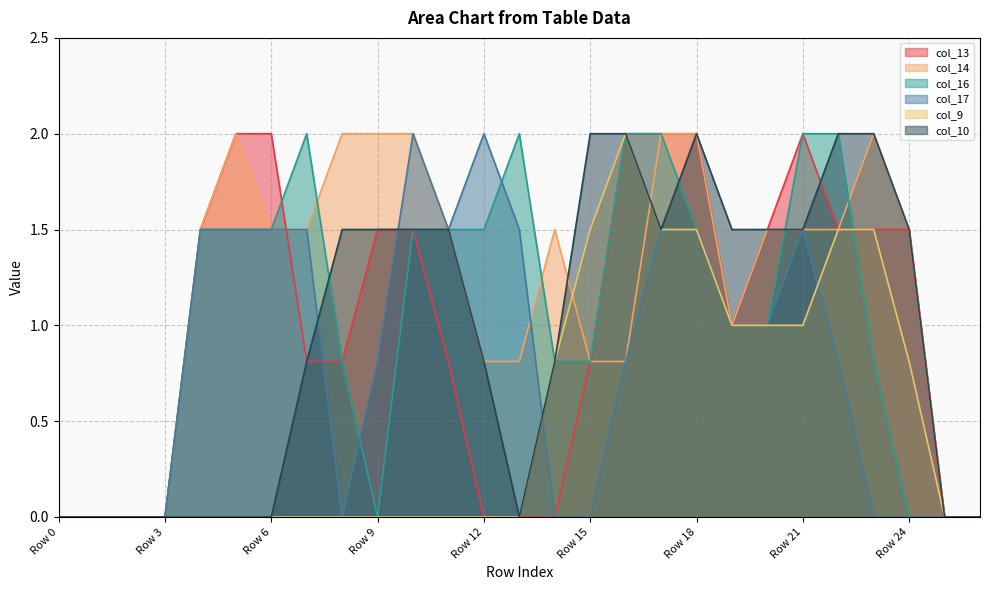

Reading right to left, list all the values displayed in this chart.

col_13: Row 26=0.0	Row 25=0.0	Row 24=1.5	Row 23=1.5	Row 22=1.5	Row 21=2.0	Row 20=1.5	Row 19=1.0	Row 18=2.0	Row 17=2.0	Row 16=2.0	Row 15=0.8	Row 14=0.0	Row 13=0.0	Row 12=0.0	Row 11=0.8	Row 10=1.5	Row 9=1.5	Row 8=0.8	Row 7=0.8	Row 6=2.0	Row 5=2.0	Row 4=1.5	Row 3=0.0	Row 2=0.0	Row 1=0.0	Row 0=0.0
col_14: Row 26=0.0	Row 25=0.0	Row 24=1.5	Row 23=2.0	Row 22=1.5	Row 21=1.5	Row 20=1.5	Row 19=1.0	Row 18=2.0	Row 17=2.0	Row 16=0.8	Row 15=0.8	Row 14=1.5	Row 13=0.8	Row 12=0.8	Row 11=1.5	Row 10=2.0	Row 9=2.0	Row 8=2.0	Row 7=1.5	Row 6=1.5	Row 5=2.0	Row 4=1.5	Row 3=0.0	Row 2=0.0	Row 1=0.0	Row 0=0.0
col_16: Row 26=0.0	Row 25=0.0	Row 24=0.0	Row 23=0.8	Row 22=2.0	Row 21=2.0	Row 20=1.0	Row 19=1.0	Row 18=1.5	Row 17=2.0	Row 16=2.0	Row 15=0.8	Row 14=0.8	Row 13=2.0	Row 12=1.5	Row 11=1.5	Row 10=1.5	Row 9=0.0	Row 8=0.8	Row 7=2.0	Row 6=1.5	Row 5=1.5	Row 4=1.5	Row 3=0.0	Row 2=0.0	Row 1=0.0	Row 0=0.0
col_17: Row 26=0.0	Row 25=0.0	Row 24=0.0	Row 23=0.0	Row 22=0.8	Row 21=1.5	Row 20=1.0	Row 19=1.0	Row 18=1.5	Row 17=1.5	Row 16=0.8	Row 15=0.0	Row 14=0.0	Row 13=1.5	Row 12=2.0	Row 11=1.5	Row 10=2.0	Row 9=0.8	Row 8=0.0	Row 7=1.5	Row 6=1.5	Row 5=1.5	Row 4=1.5	Row 3=0.0	Row 2=0.0	Row 1=0.0	Row 0=0.0
col_9: Row 26=0.0	Row 25=0.0	Row 24=0.8	Row 23=1.5	Row 22=1.5	Row 21=1.0	Row 20=1.0	Row 19=1.0	Row 18=1.5	Row 17=1.5	Row 16=2.0	Row 15=1.5	Row 14=0.8	Row 13=0.0	Row 12=0.0	Row 11=0.0	Row 10=0.0	Row 9=0.0	Row 8=0.0	Row 7=0.0	Row 6=0.0	Row 5=0.0	Row 4=0.0	Row 3=0.0	Row 2=0.0	Row 1=0.0	Row 0=0.0
col_10: Row 26=0.0	Row 25=0.0	Row 24=1.5	Row 23=2.0	Row 22=2.0	Row 21=1.5	Row 20=1.5	Row 19=1.5	Row 18=2.0	Row 17=1.5	Row 16=2.0	Row 15=2.0	Row 14=0.8	Row 13=0.0	Row 12=0.8	Row 11=1.5	Row 10=1.5	Row 9=1.5	Row 8=1.5	Row 7=0.8	Row 6=0.0	Row 5=0.0	Row 4=0.0	Row 3=0.0	Row 2=0.0	Row 1=0.0	Row 0=0.0